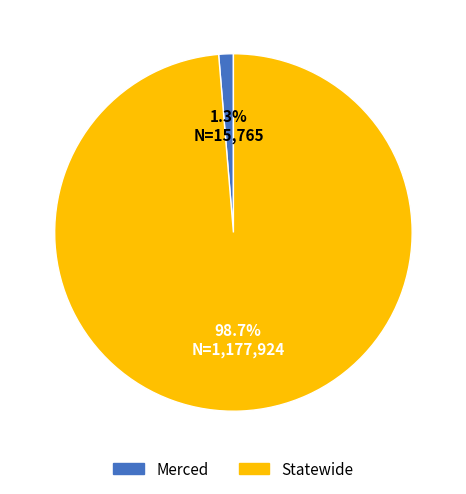

Is Statewide the majority of the pie?

Yes